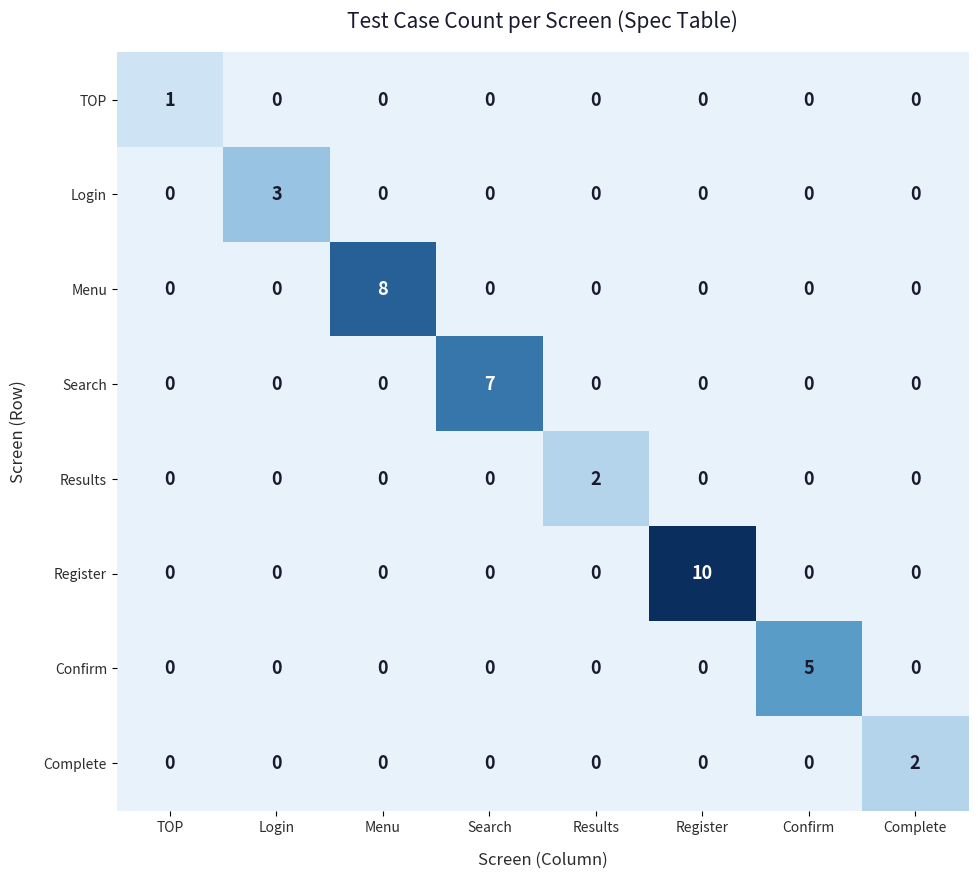

Which series has the widest spread of values?

Register